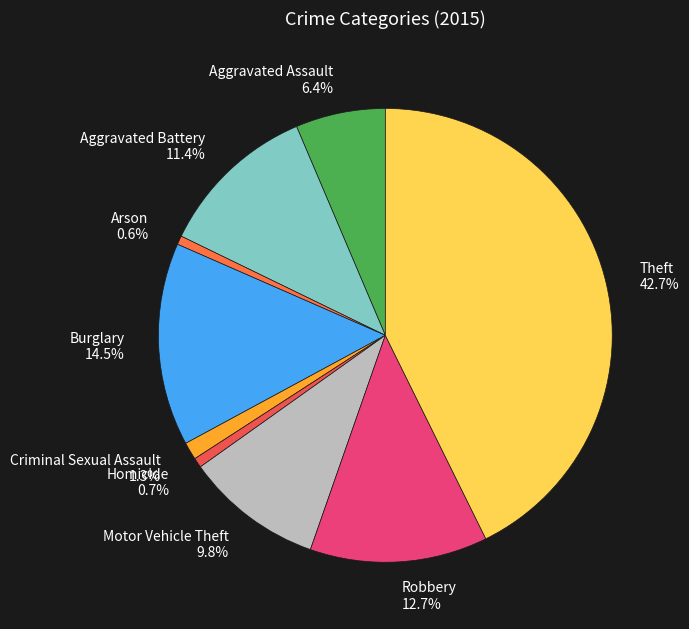

Which category has the biggest portion of the pie?

Theft